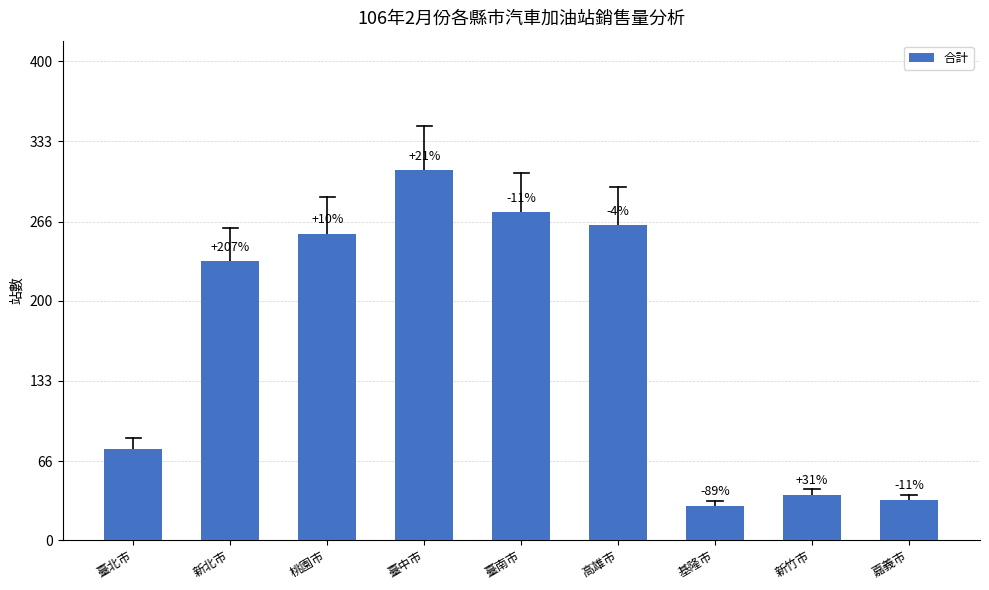

How many bars are there in total?

9